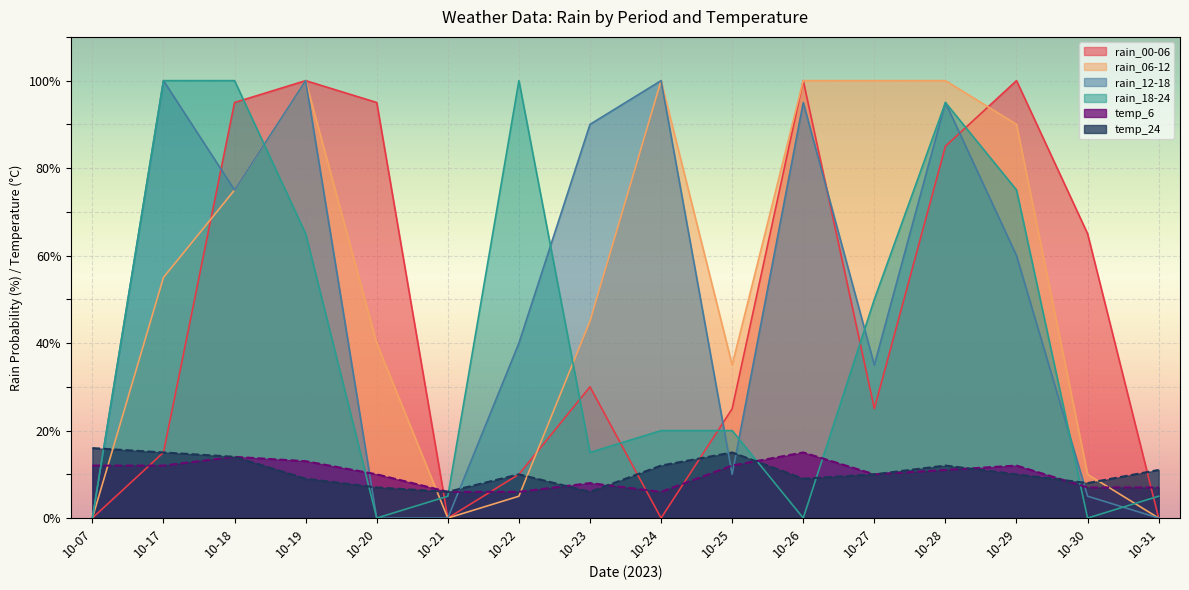

How many interior local peaks does the rain_00-06 series have?

4